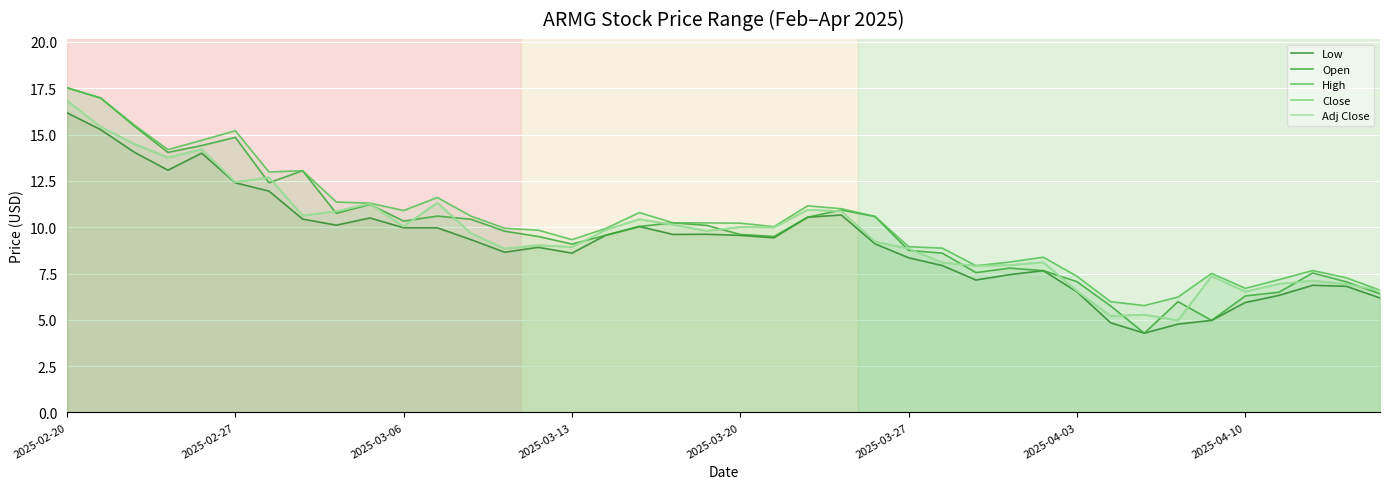

Does the chart display data point markers on the line(s)?

No